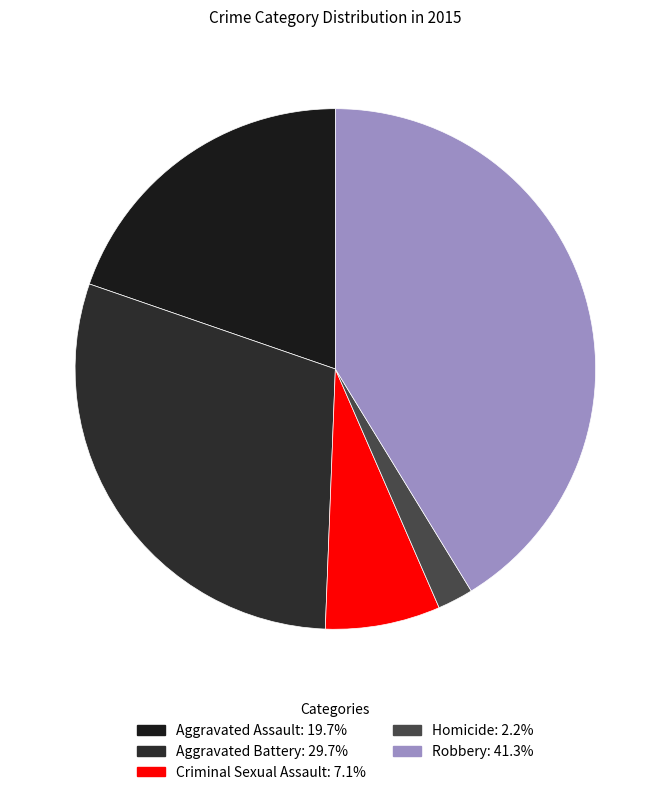

How many slices are in this pie chart?

5